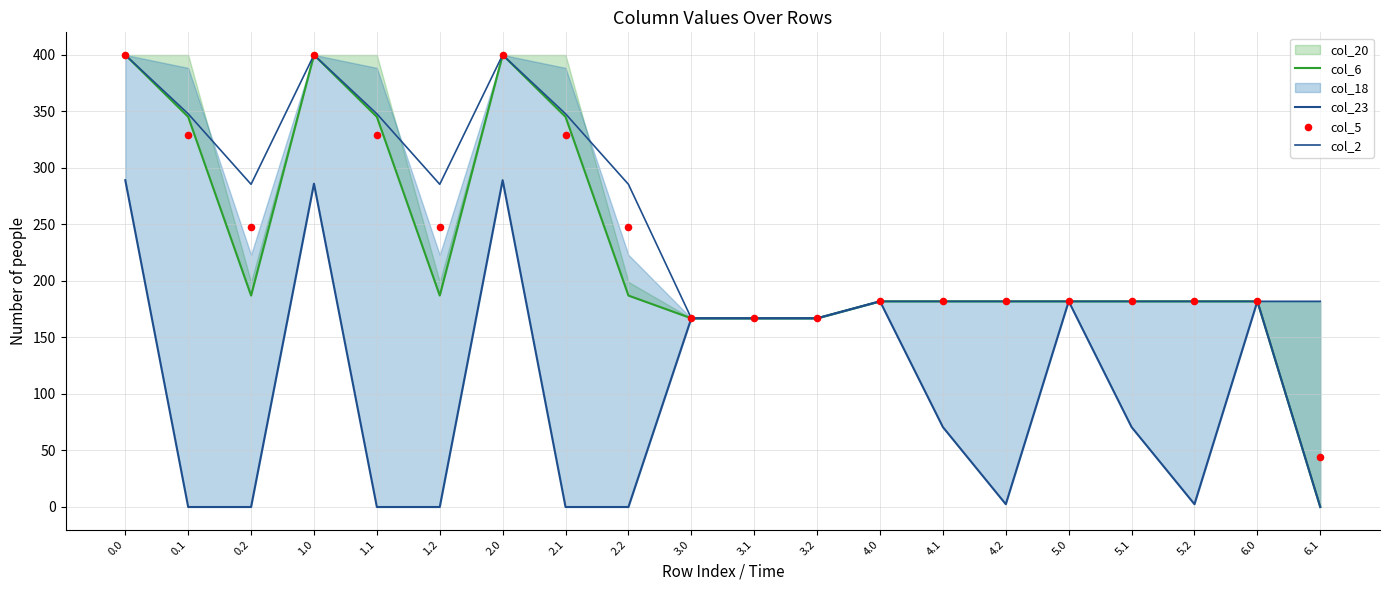

At which category is the sum across all series the highest?

2.0